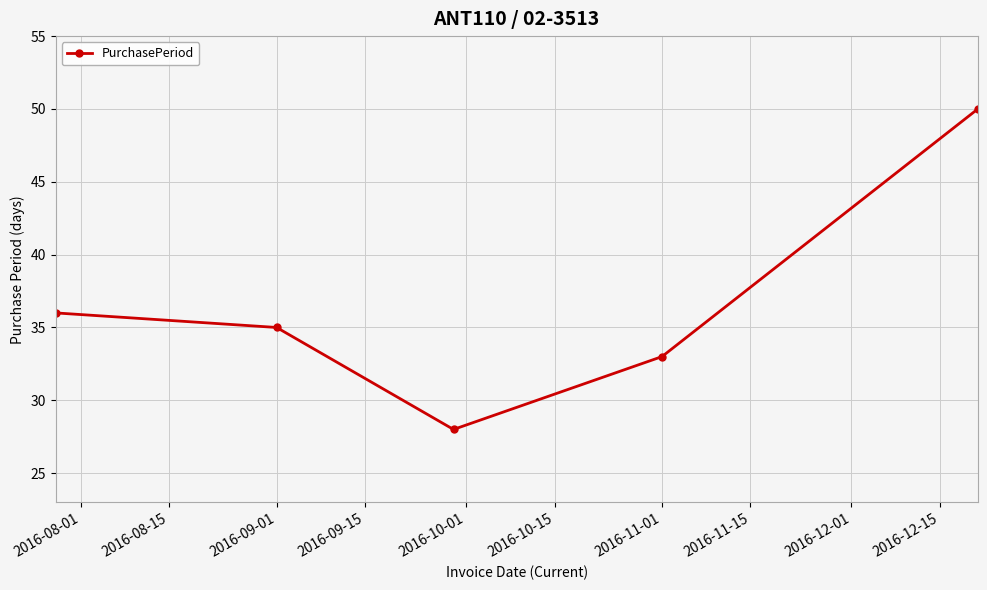

What is the average value?

36